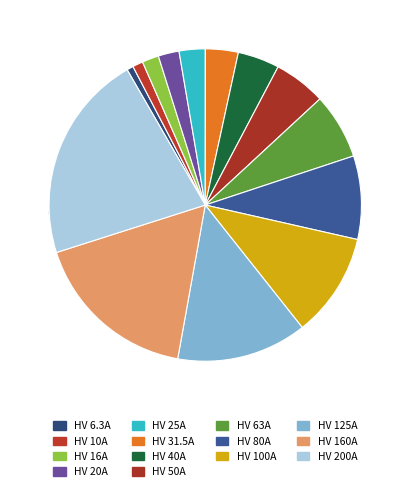

To the nearest percent, what portion does HV 10A represent?

1%